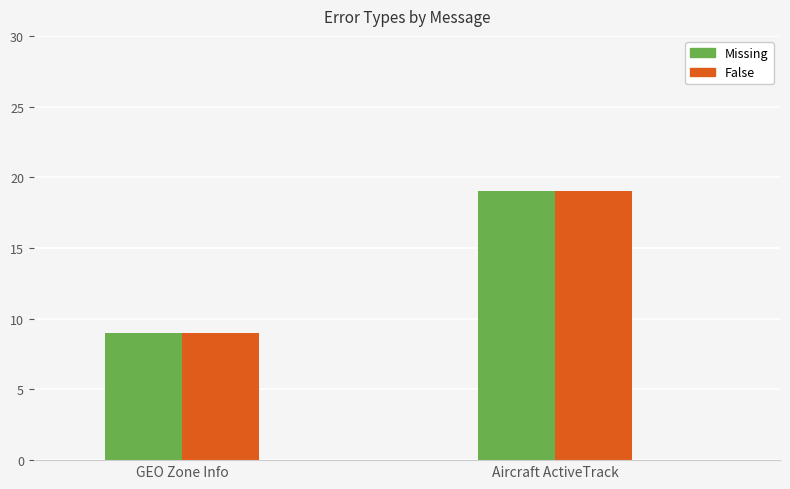

What is the sum of the Missing values at Aircraft ActiveTrack and GEO Zone Info?

28